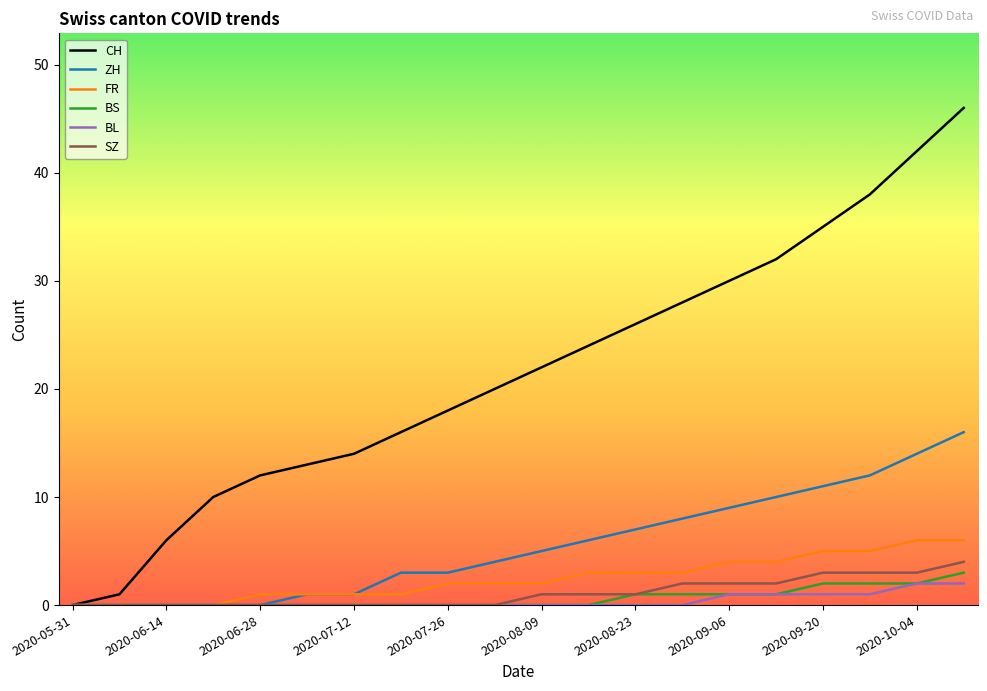

Which series has the largest range (max minus min)?

CH